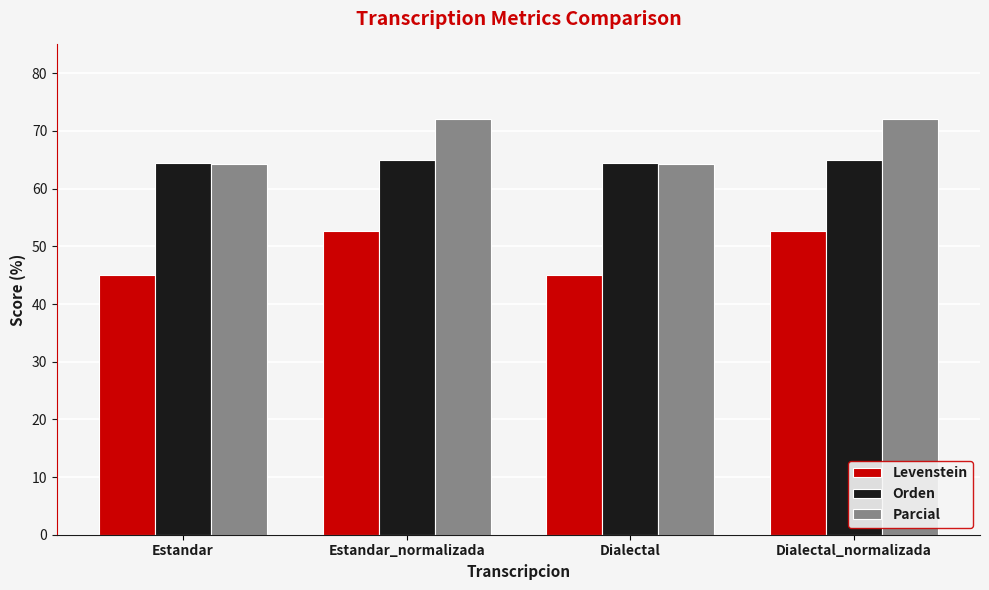

What is the minimum value shown in the chart?

45.0